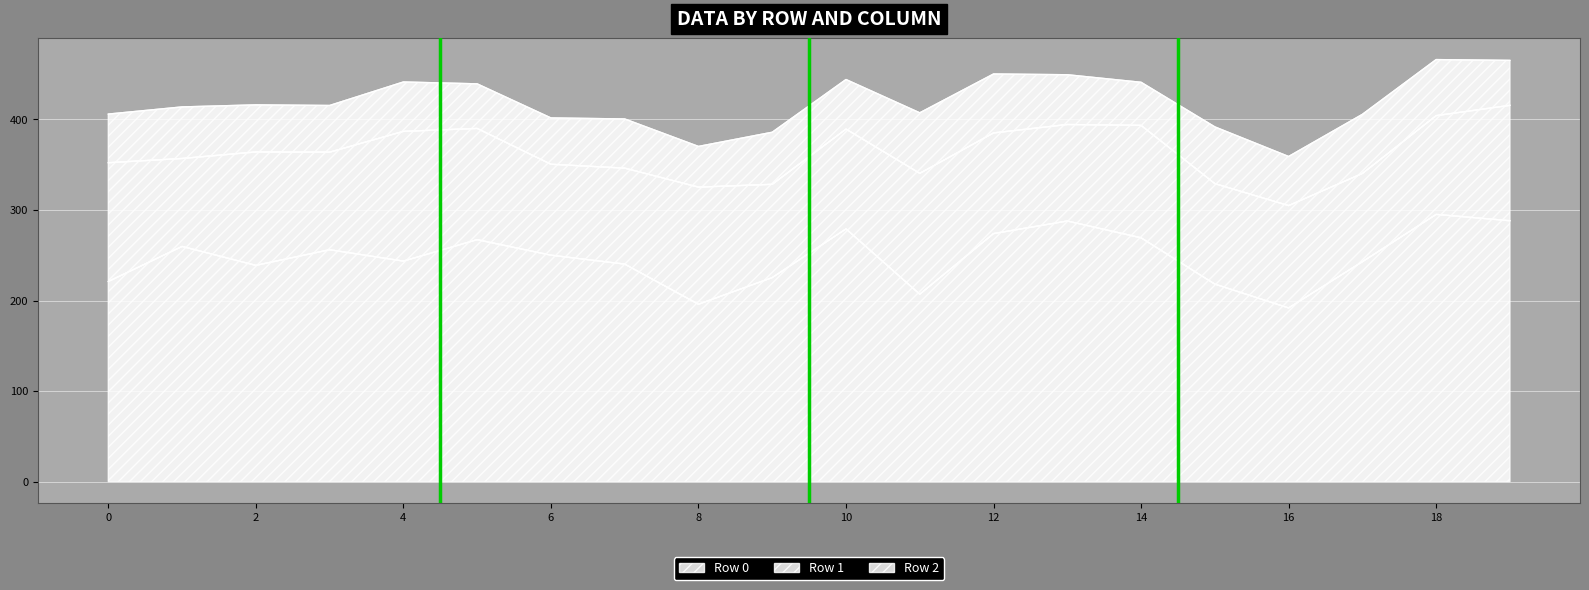

At which category is the sum across all series the highest?

18